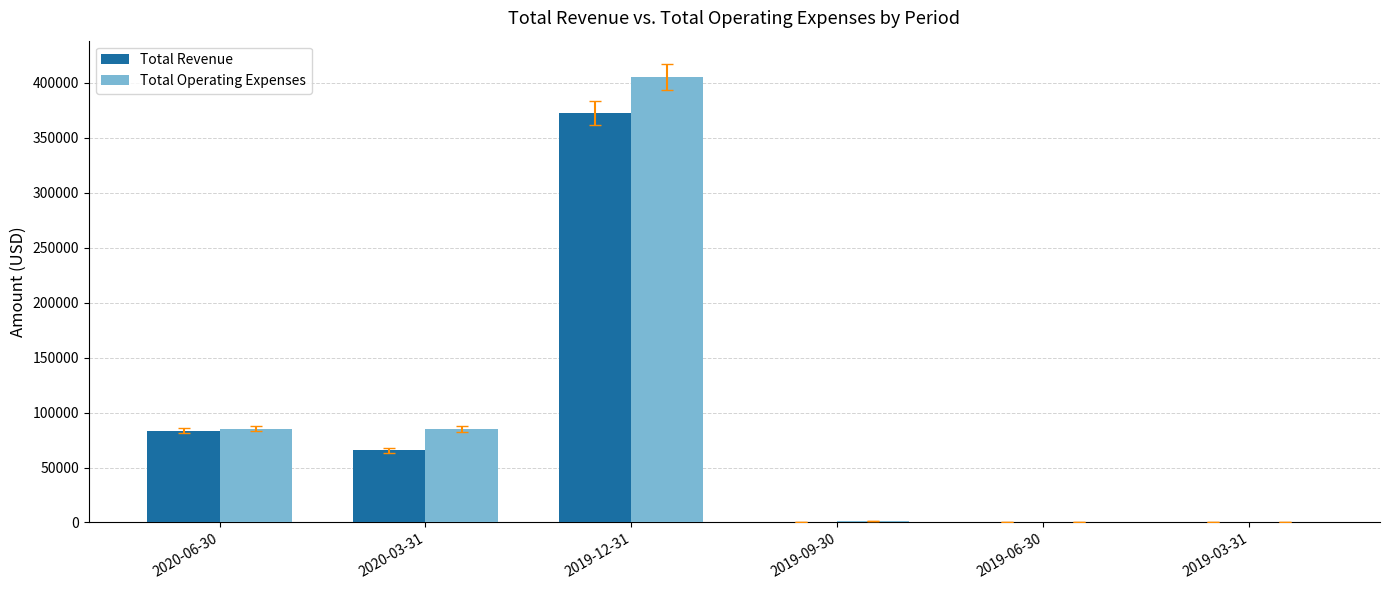

What is the sum of all Total Operating Expenses values?

577500